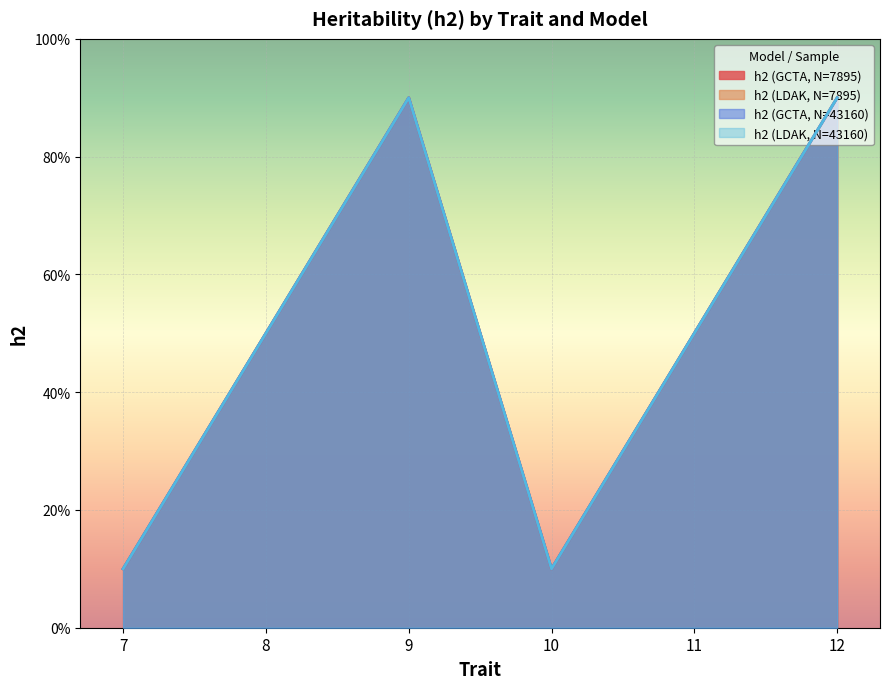

Which series changed the most between 7 and 11?

h2 (GCTA, N=7895)